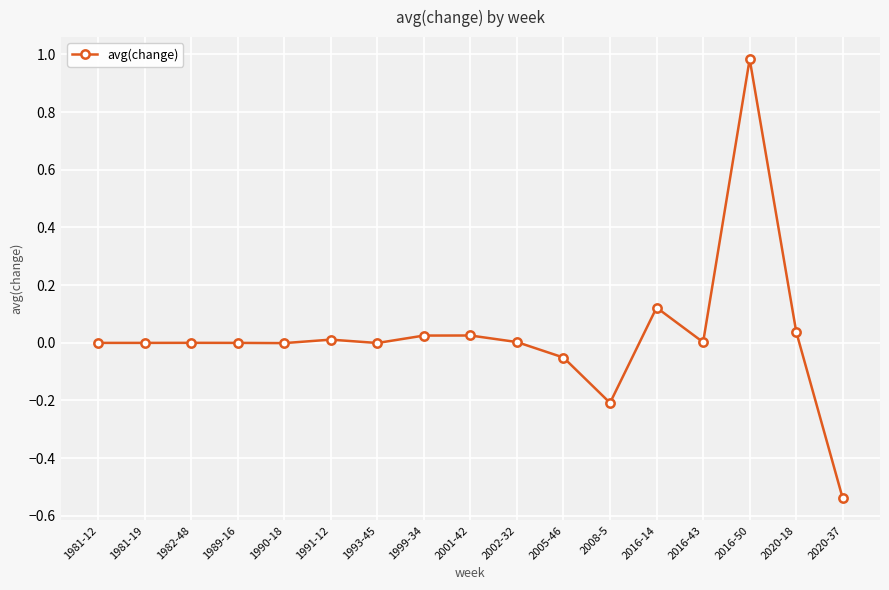

True or false: there are more than 2 points higher than both neighbors.

True